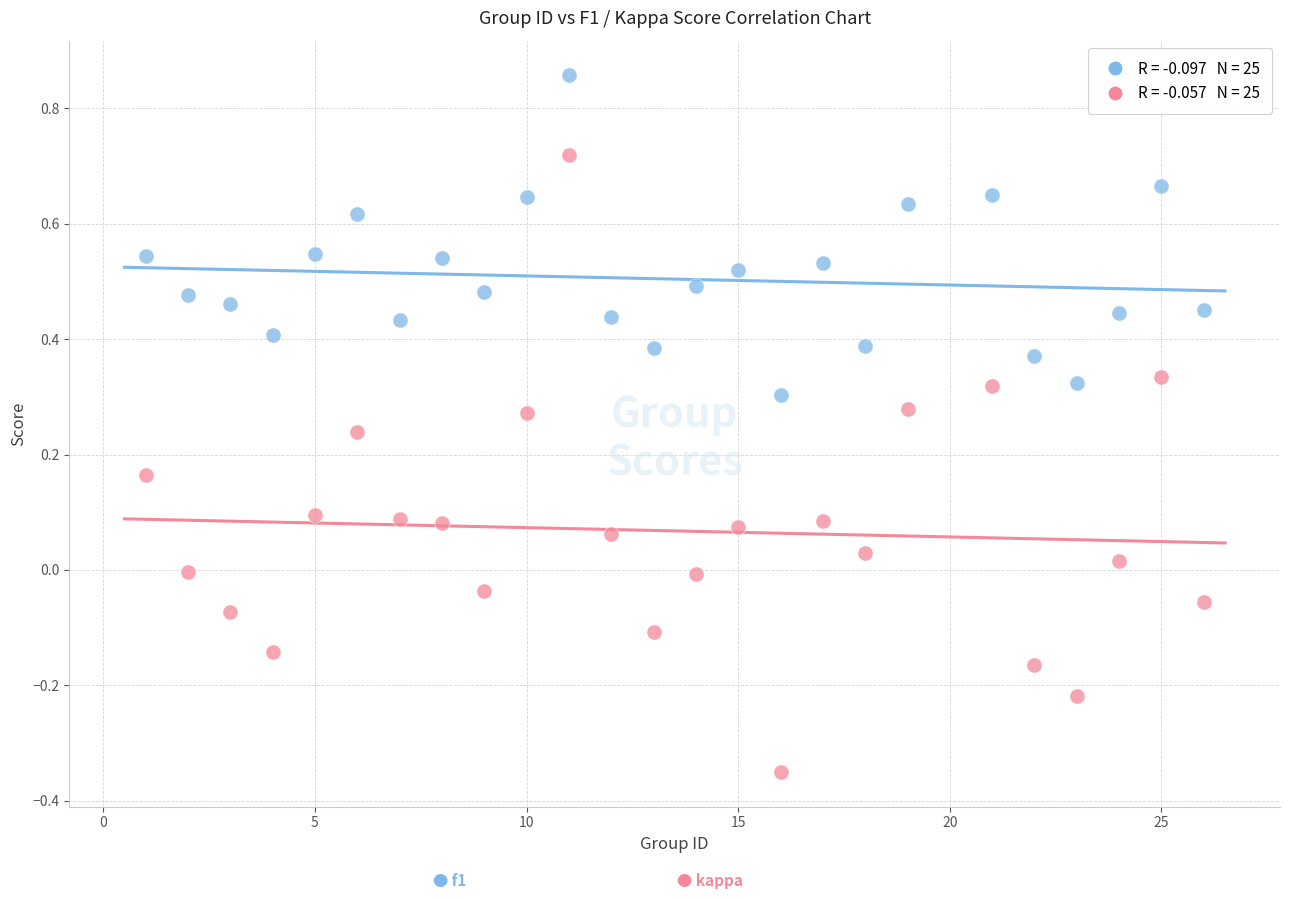

Across all data points, what is the range of X values (max minus min)?

25.0